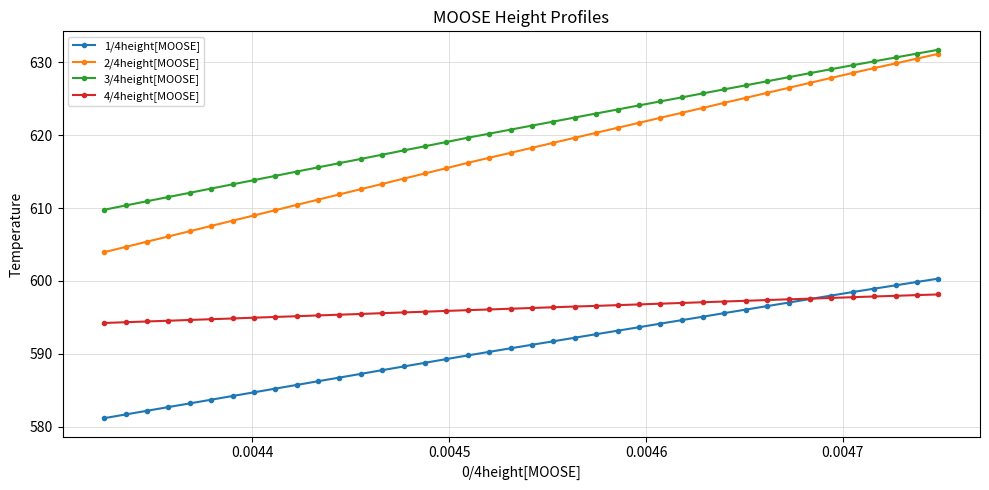

What is the highest value of the 2/4height[MOOSE] series?

631.2